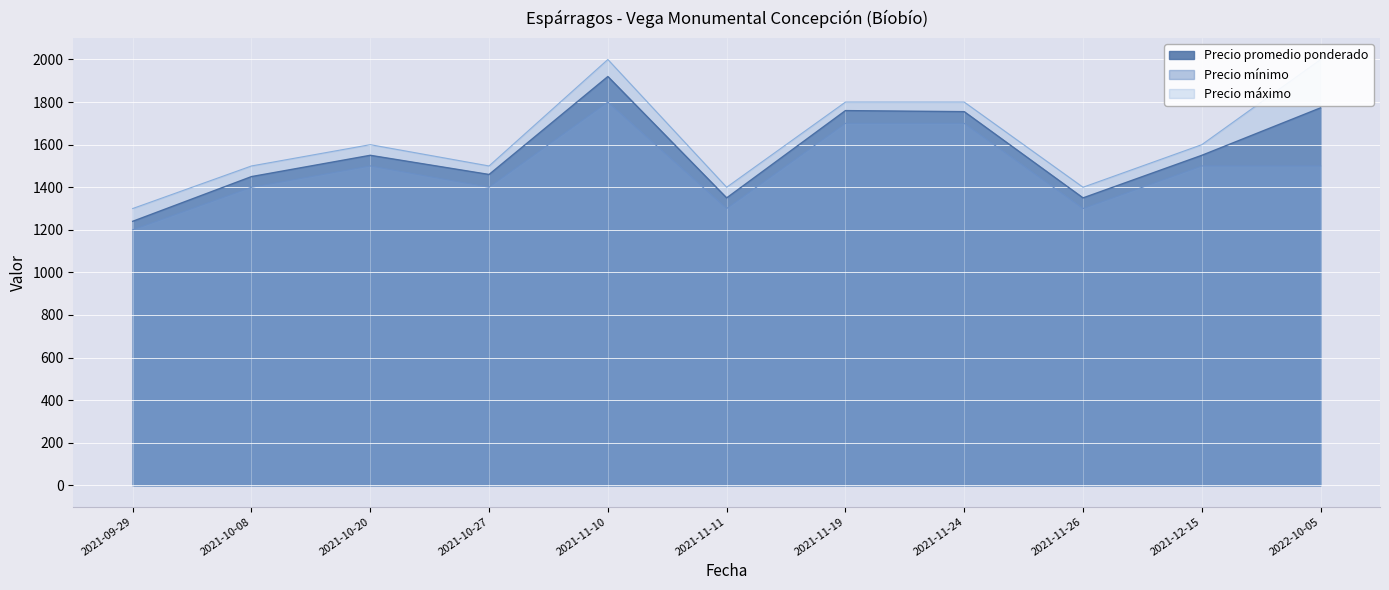

What is the difference between the highest and lowest values at 2021-11-24?

100